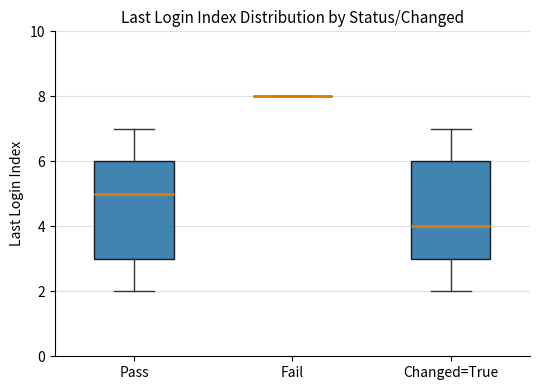

Reading left to right, transcribe this box plot: for each box, give where its median line is, the range the box spans, and where its two whiskers end, as read against the y-axis. The values are not printed on the chart, so give them approximately, as read against the axis.

Pass: median 5, box 3 to 6, whiskers 2 to 7
Fail: box collapsed to a line at 8, whiskers 8 to 8
Changed=True: median 4, box 3 to 6, whiskers 2 to 7